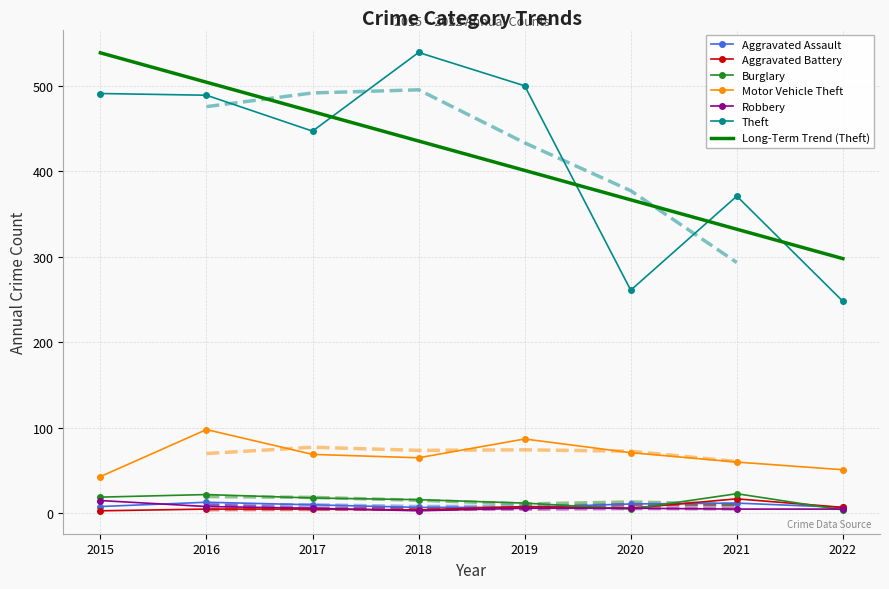

Rank the series by their maximum value, from lowest to highest.

Aggravated Assault, Robbery, Aggravated Battery, Burglary, Motor Vehicle Theft, Theft